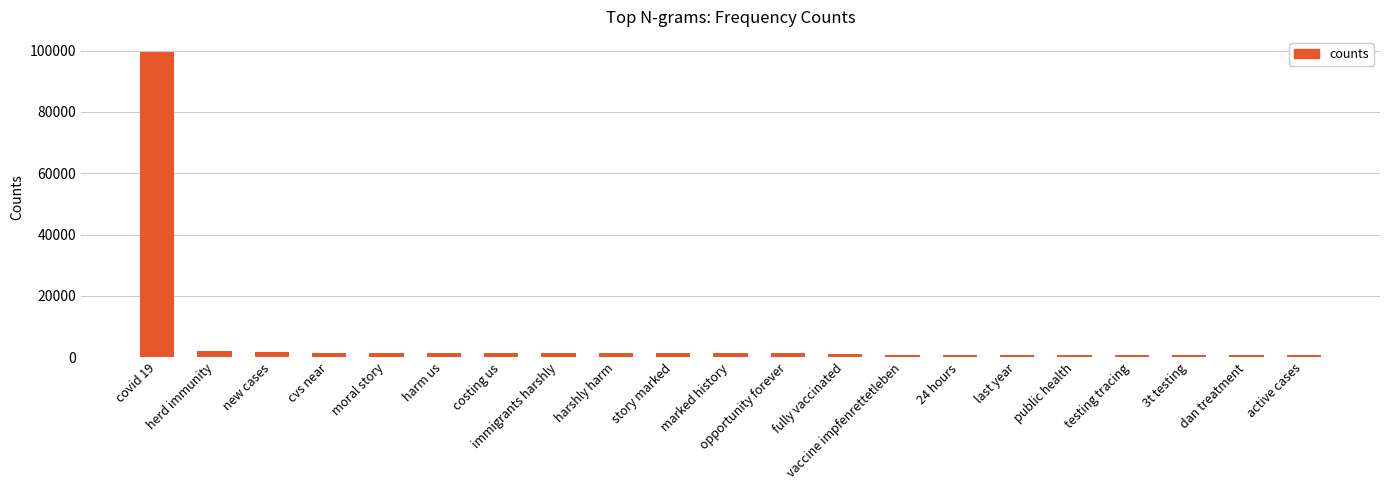

What is the sum of all values?

121413